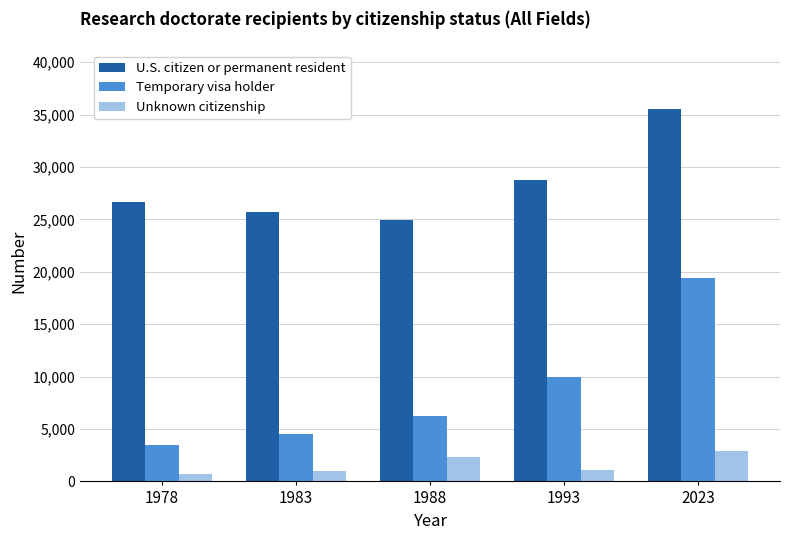

The Temporary visa holder series shows 1139 at 1978. True or false?

False